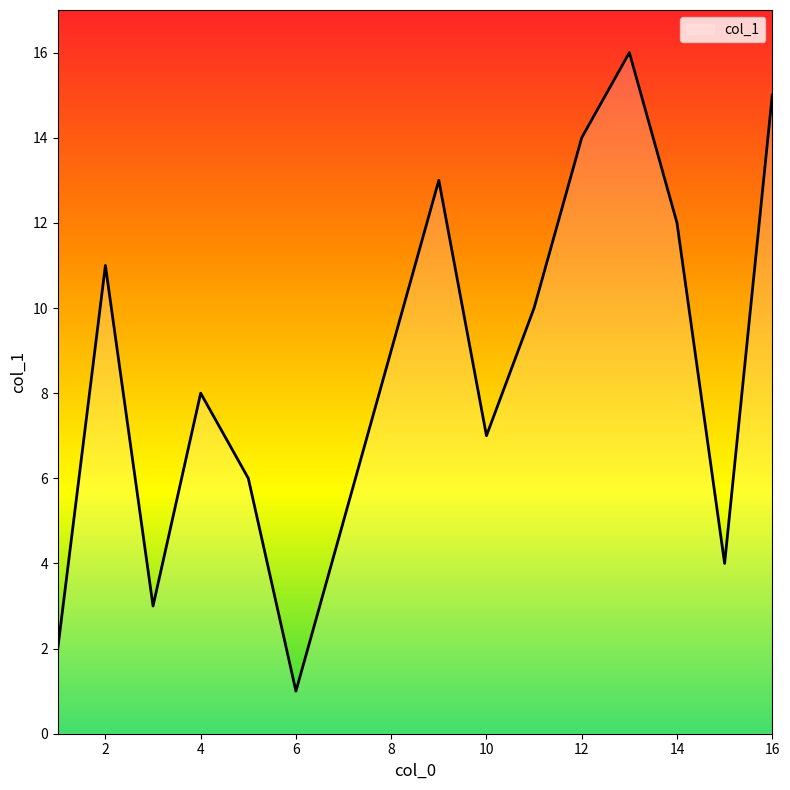

What is the greatest value displayed?

16